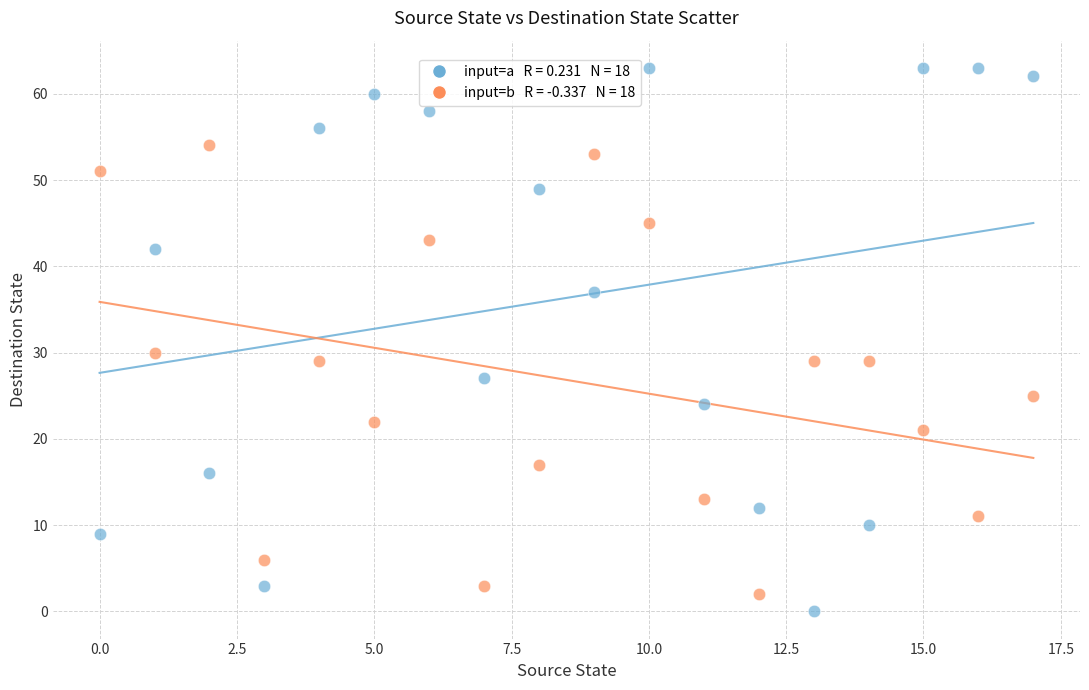

Across all data points, what is the range of Y values (max minus min)?

63